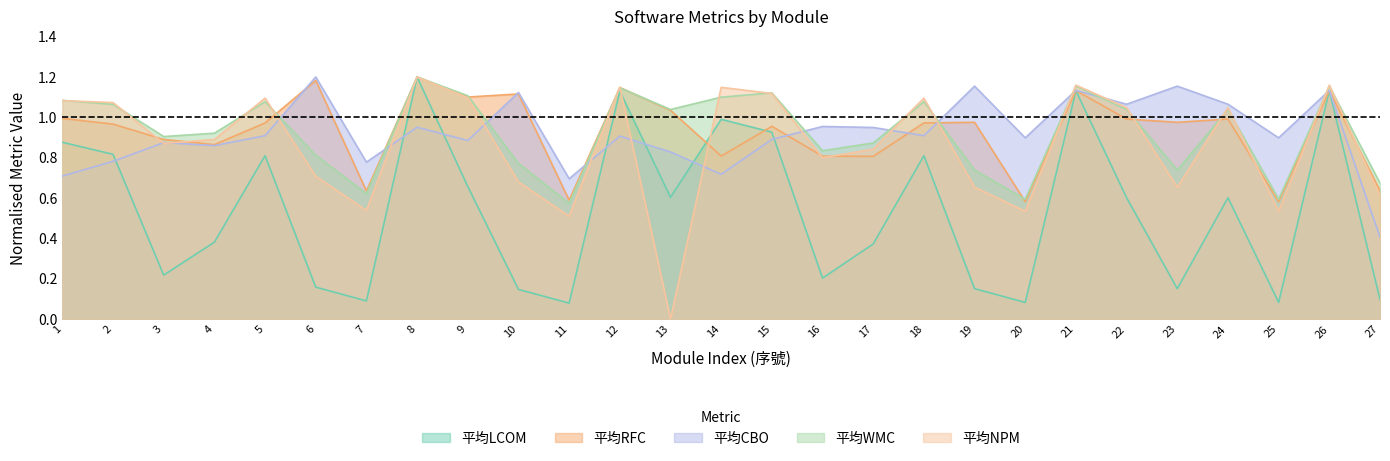

Rank the series at 20 from highest to lowest value.

平均CBO, 平均WMC, 平均RFC, 平均NPM, 平均LCOM